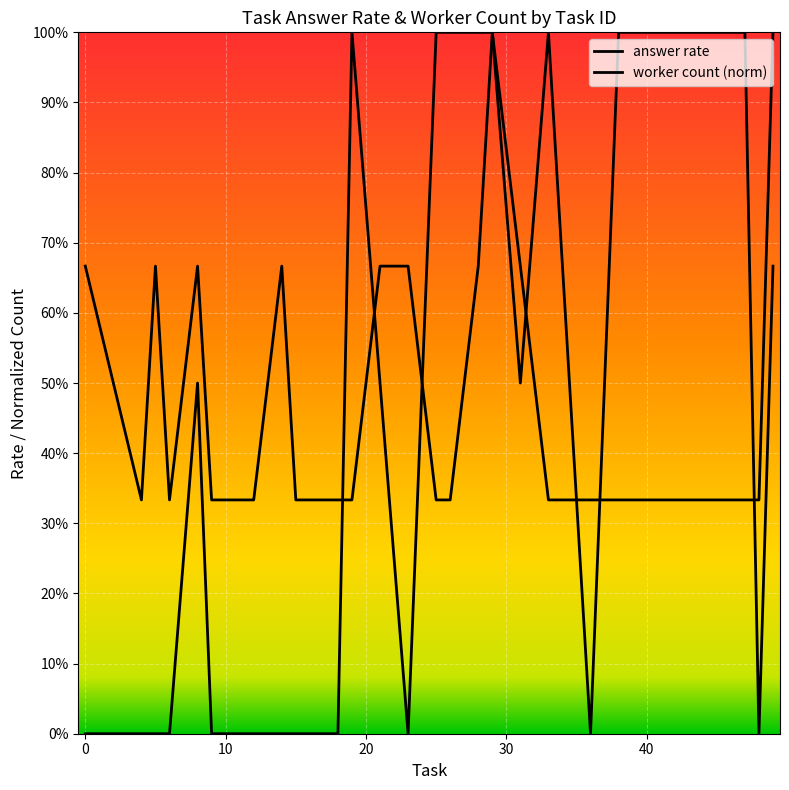

Count the answer rate values in the range 0 to 1.

28